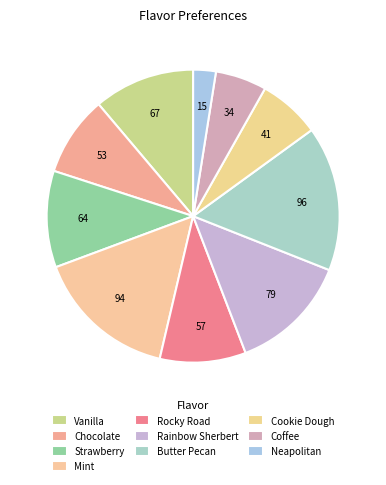

The Cookie Dough slice represents 1% of the pie. True or false?

False